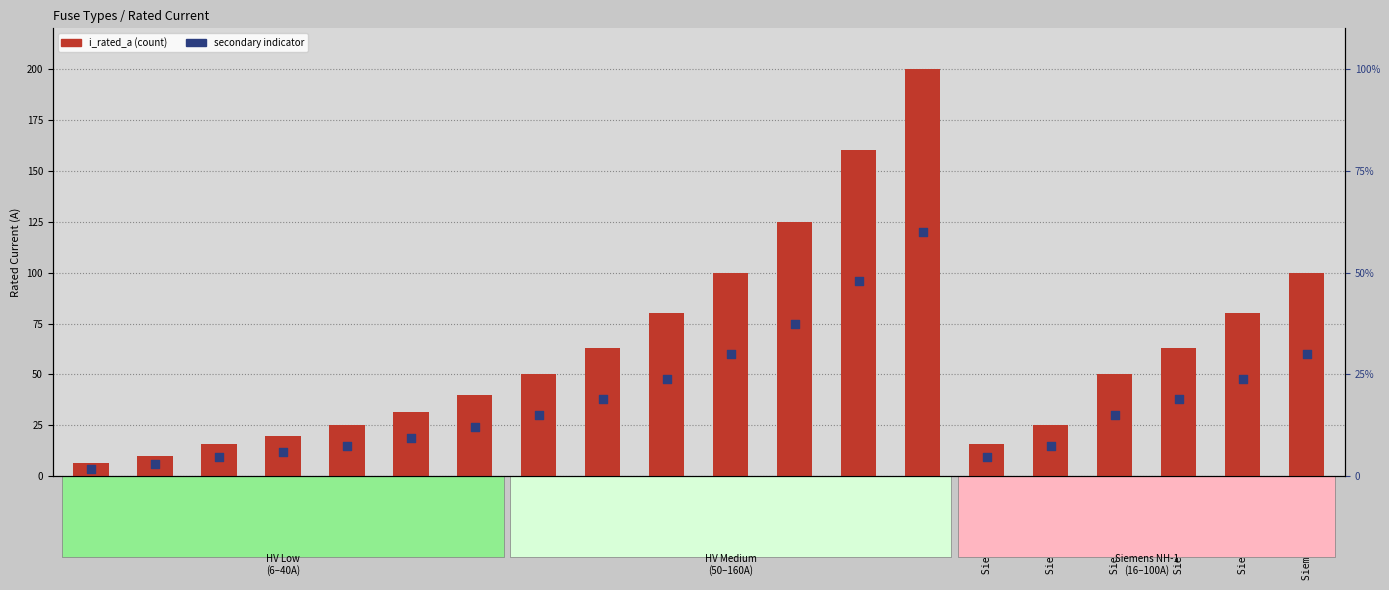

Which series has the largest Y range (max minus min)?

i_rated_a